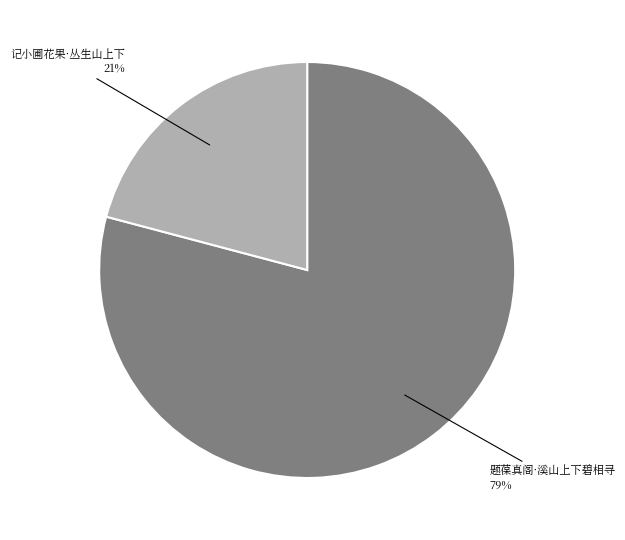

What is the change in value from 题葆真阁·溪山上下碧相寻 to 记小圃花果·丛生山上下?

-246618